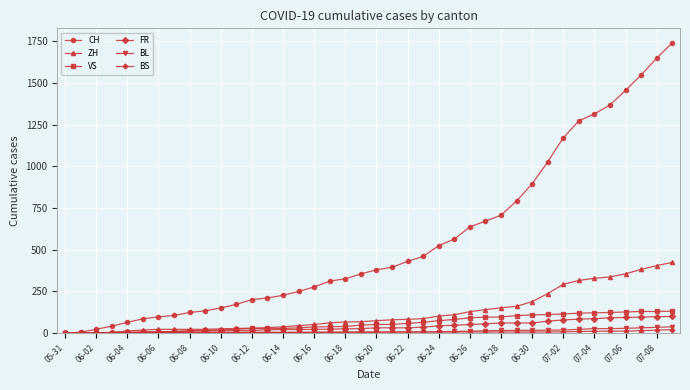

Which series has the largest range (max minus min)?

CH